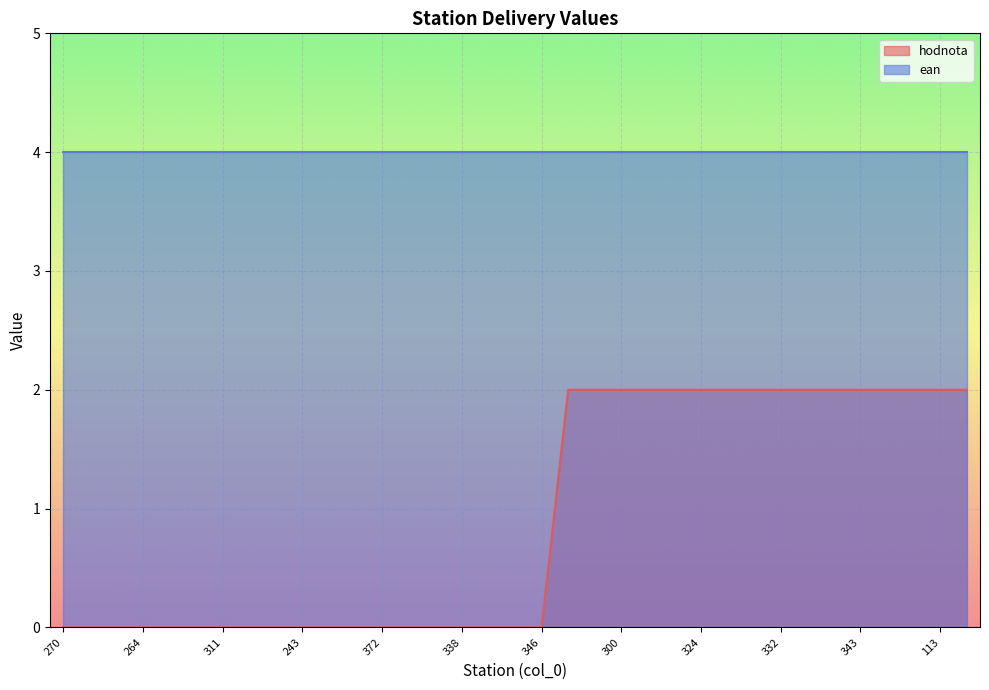

Between 264 and 232, which is larger?

264